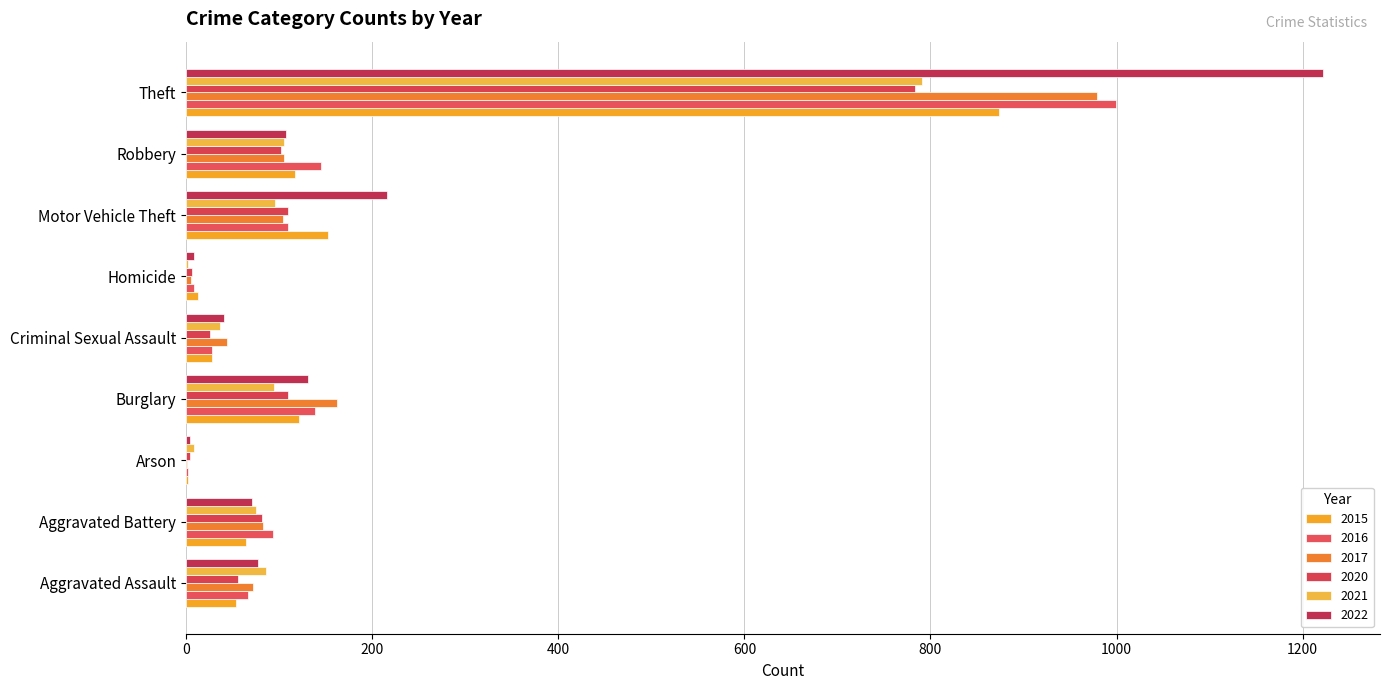

At which category is the sum across all series the highest?

Theft